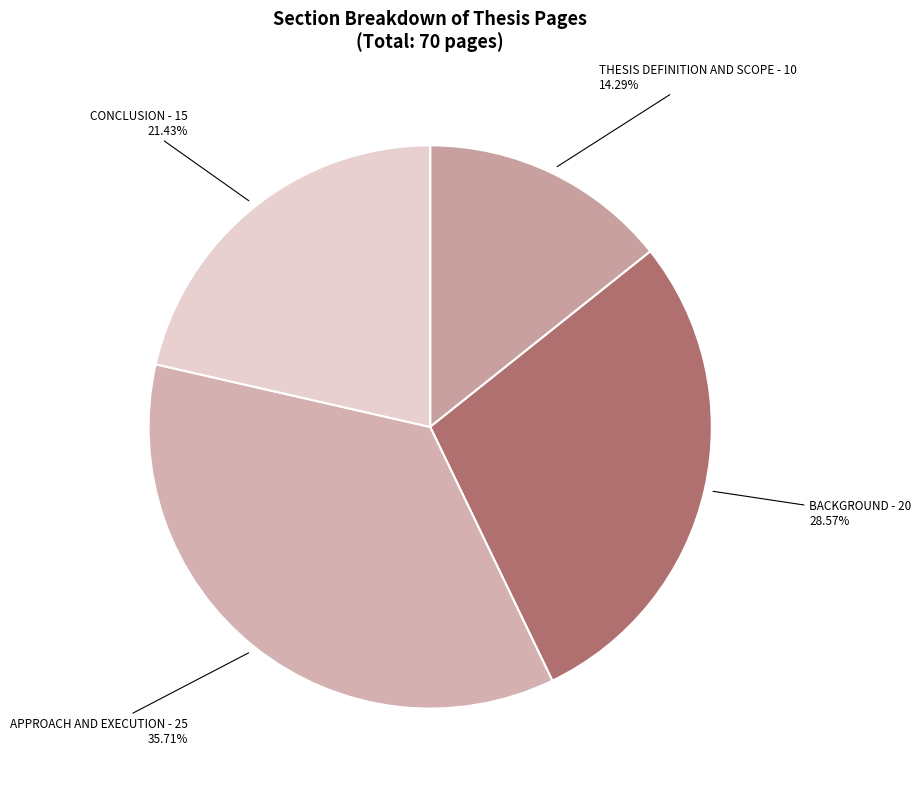

What portion of the pie excludes BACKGROUND?

71.4%